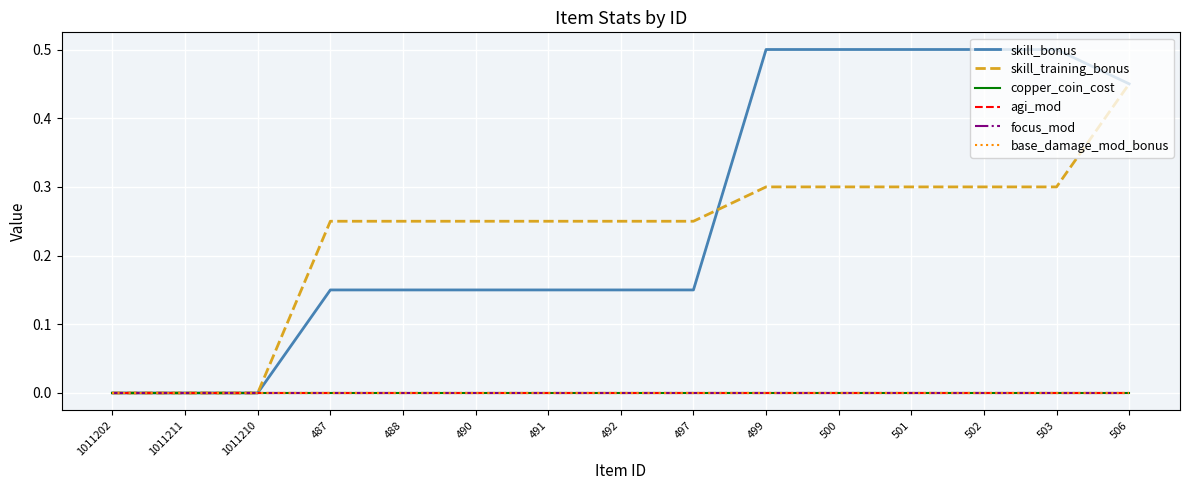

Does the chart display data point markers on the line(s)?

No